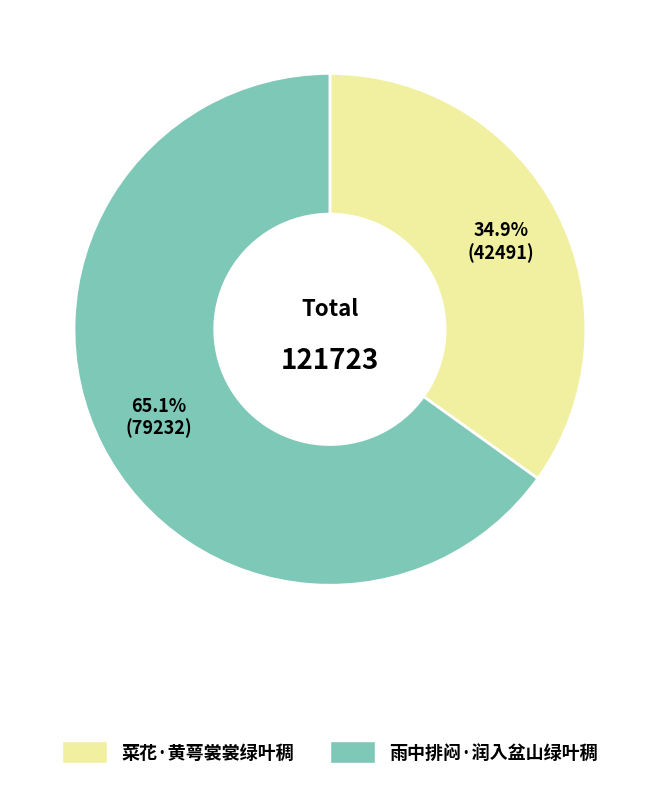

Which category accounts for the majority?

雨中排闷·润入盆山绿叶稠